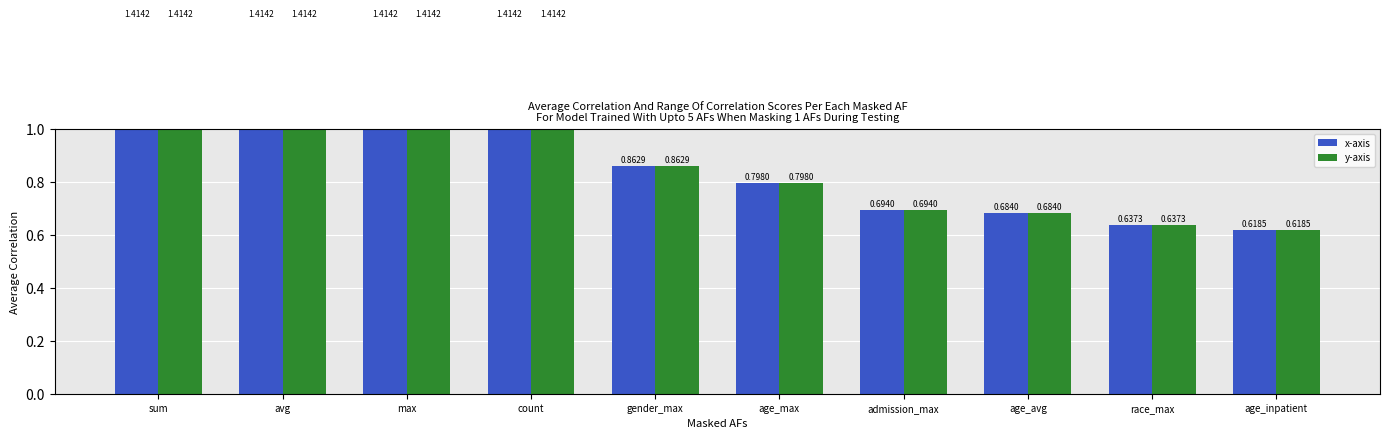

What is the value of the x-axis bar at the 7th from the left?

0.7